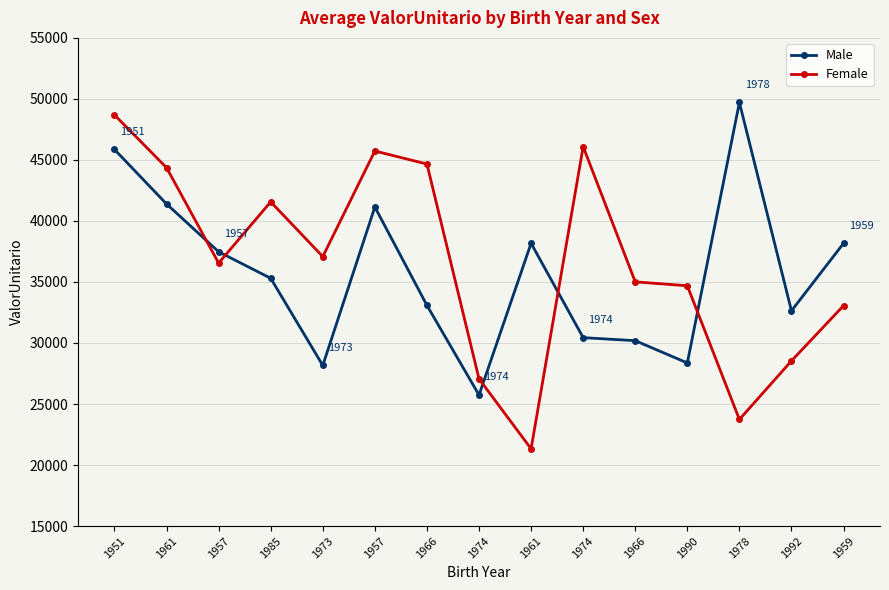

What are all the series names shown in the legend?

Male, Female